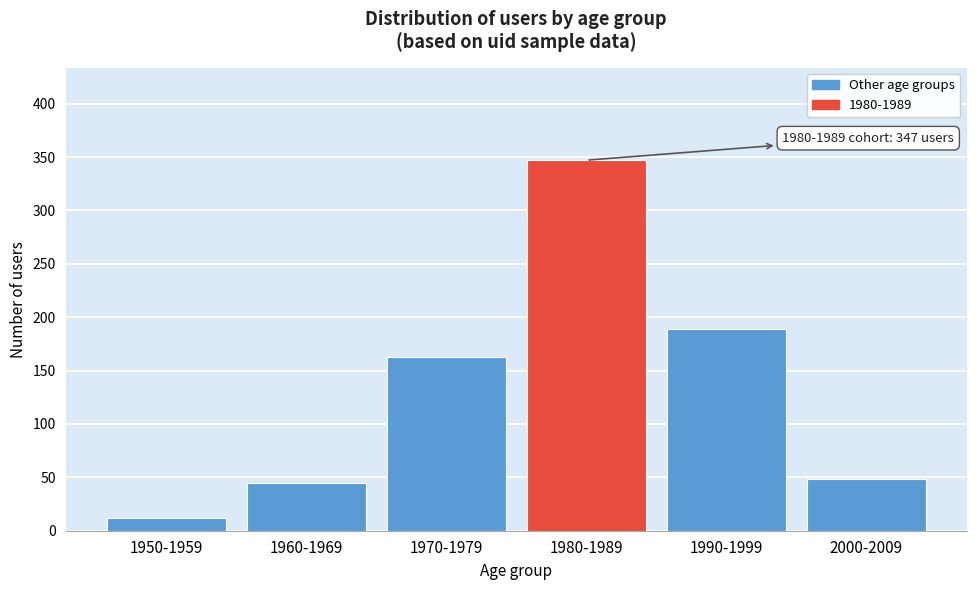

Reading right to left, extract all data points from this chart.

2000-2009=48	1990-1999=189	1980-1989=347	1970-1979=163	1960-1969=45	1950-1959=12